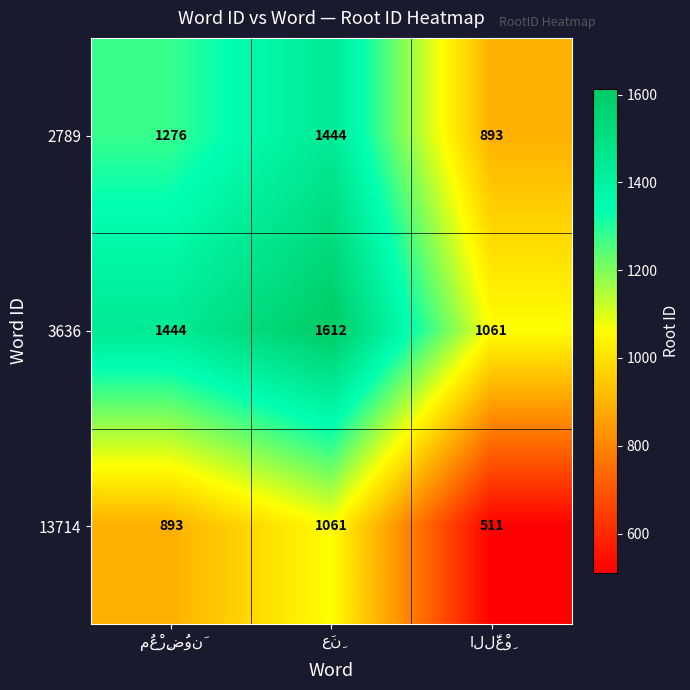

Which series has the largest total across all categories?

3636